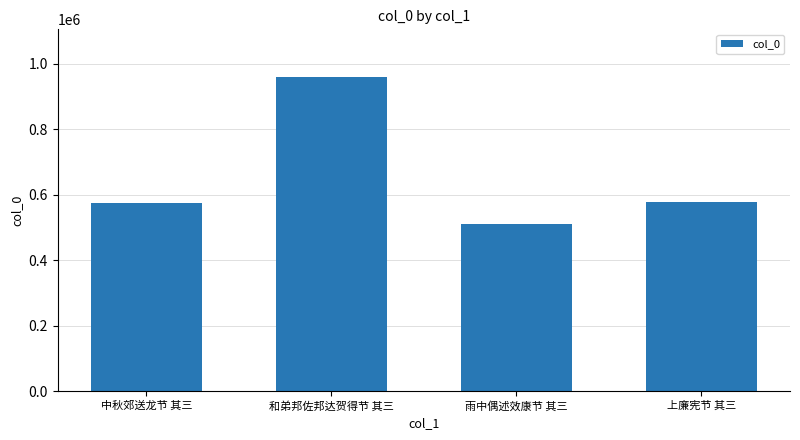

What is the label of the 3rd bar from the right?

和弟邦佐邦达贺得节 其三